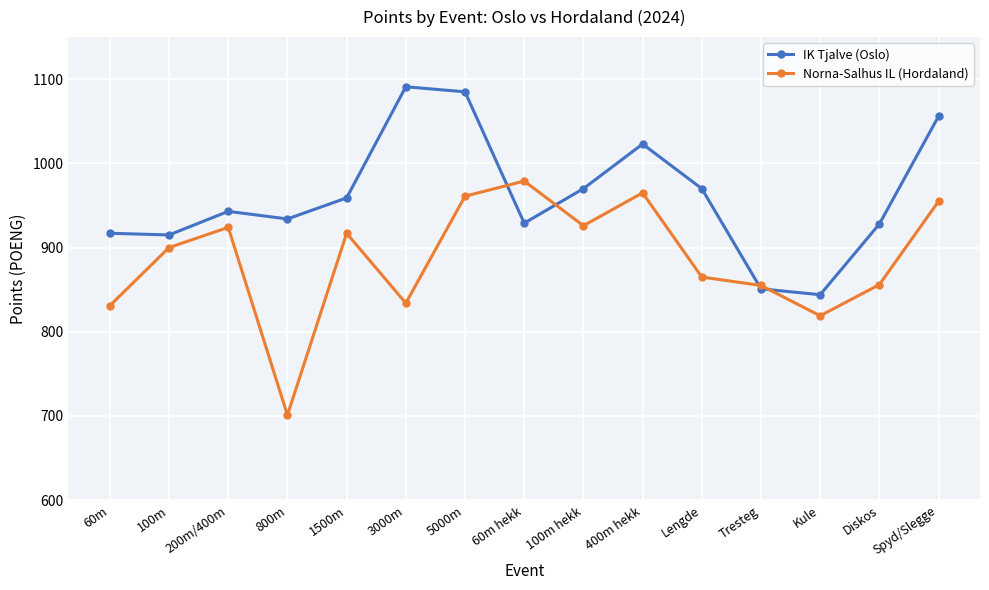

What is the difference between the maximum and minimum values in the IK Tjalve (Oslo) series?

247